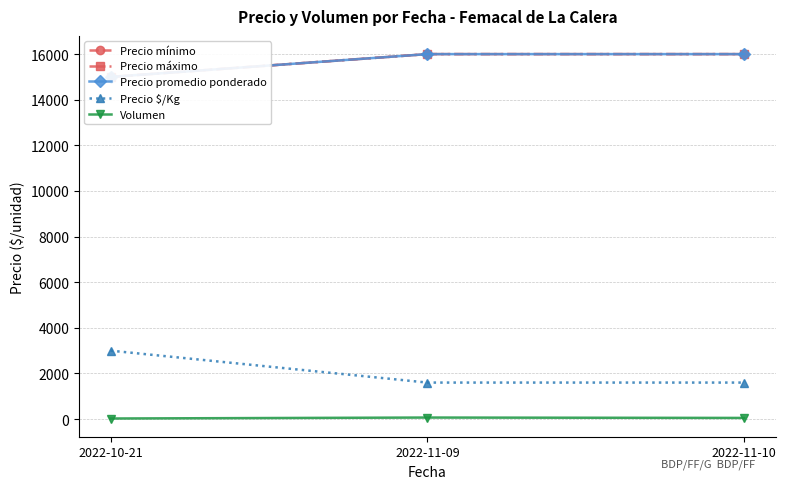

The Precio mínimo series shows 15000 at 2022-10-21. True or false?

True